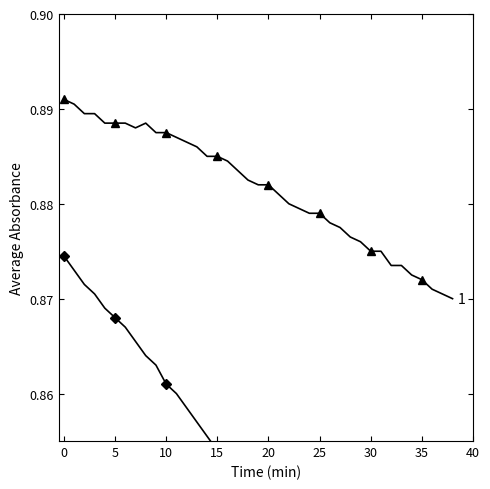

True or false: Average Absorbance (Thiamine) and Average Absorbance (No Thiamine) intersect in this chart.

False